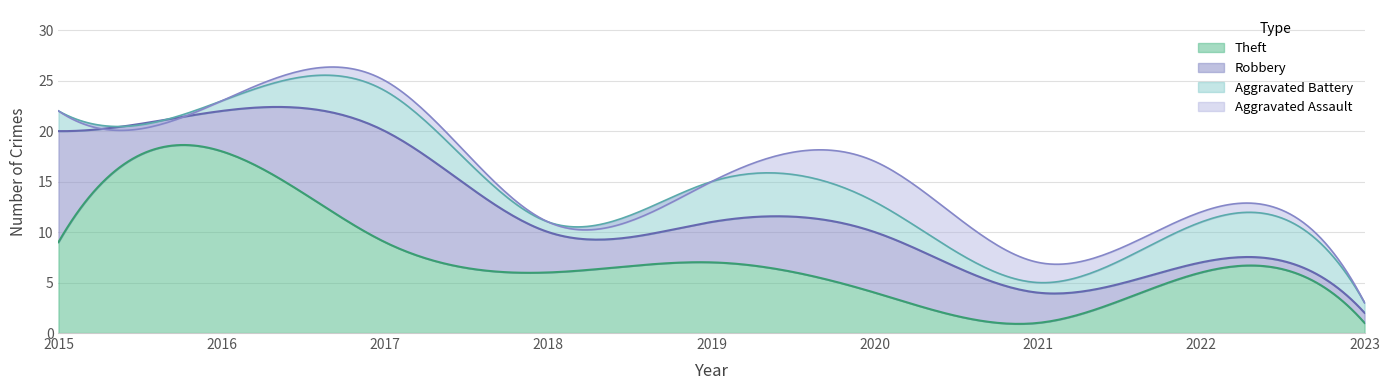

What is the spread (max minus min) of values at 2021?

6